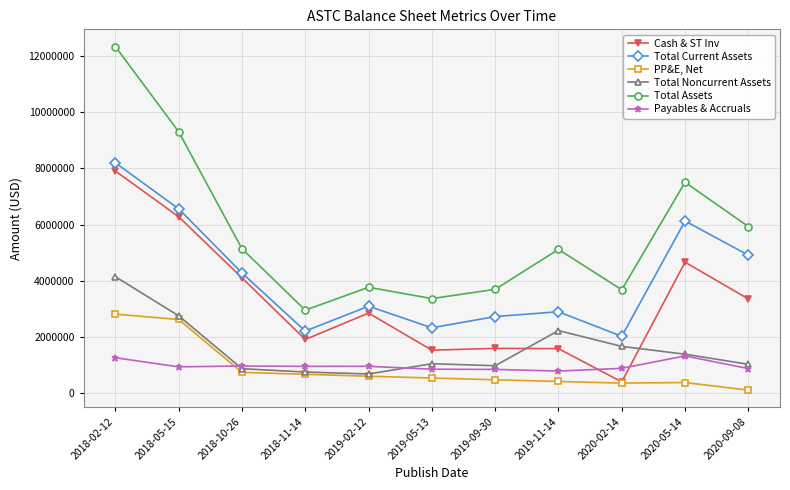

Which category has the lowest value across all series?

2020-09-08